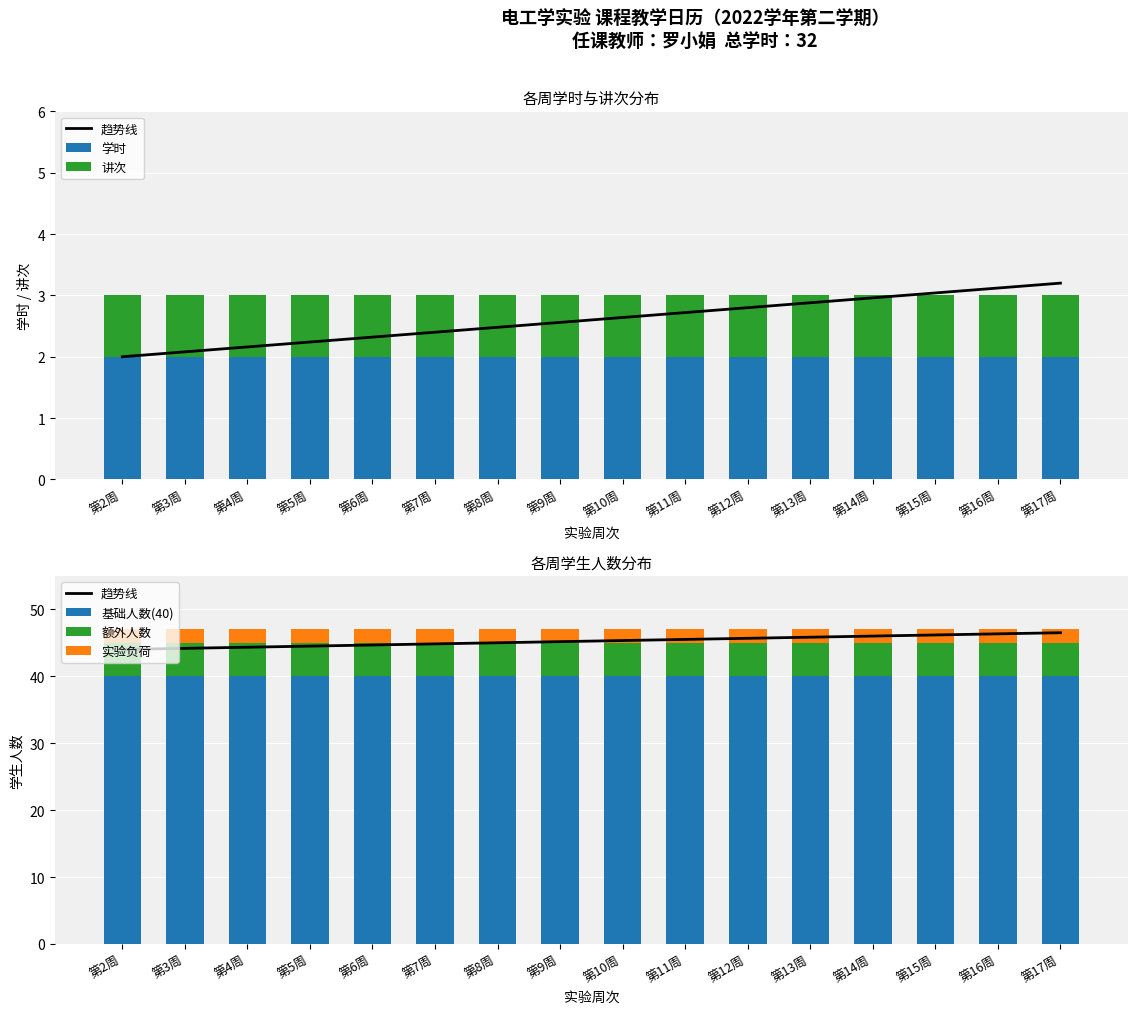

At how many categories does at least one series exceed 28?

16